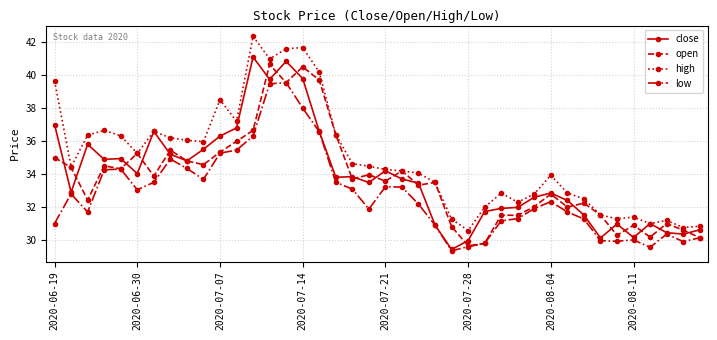

What is the sum of all high values?

1396.5